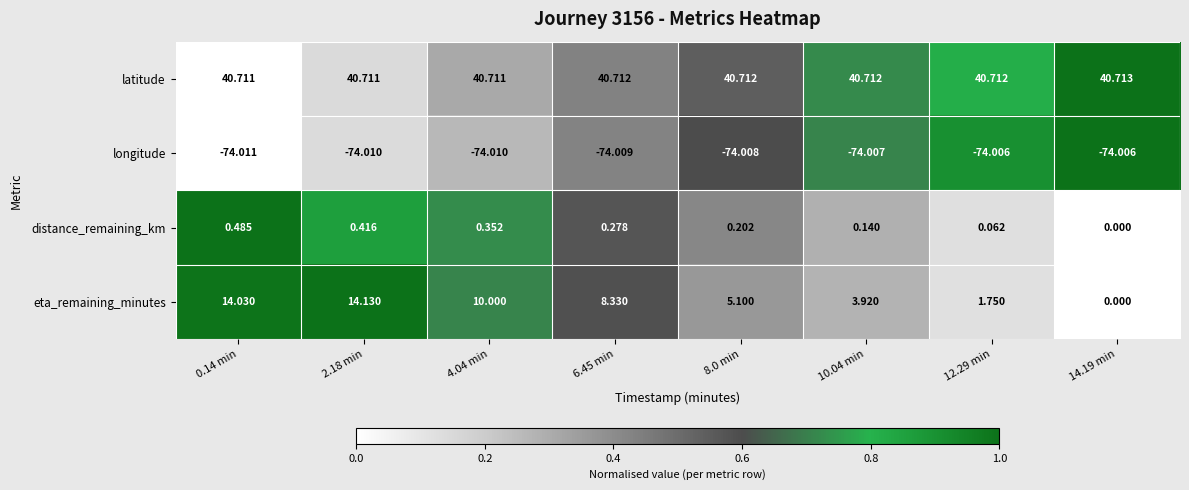

Is the value of latitude at 10.04 min greater than the value of eta_remaining_minutes at 10.04 min?

Yes